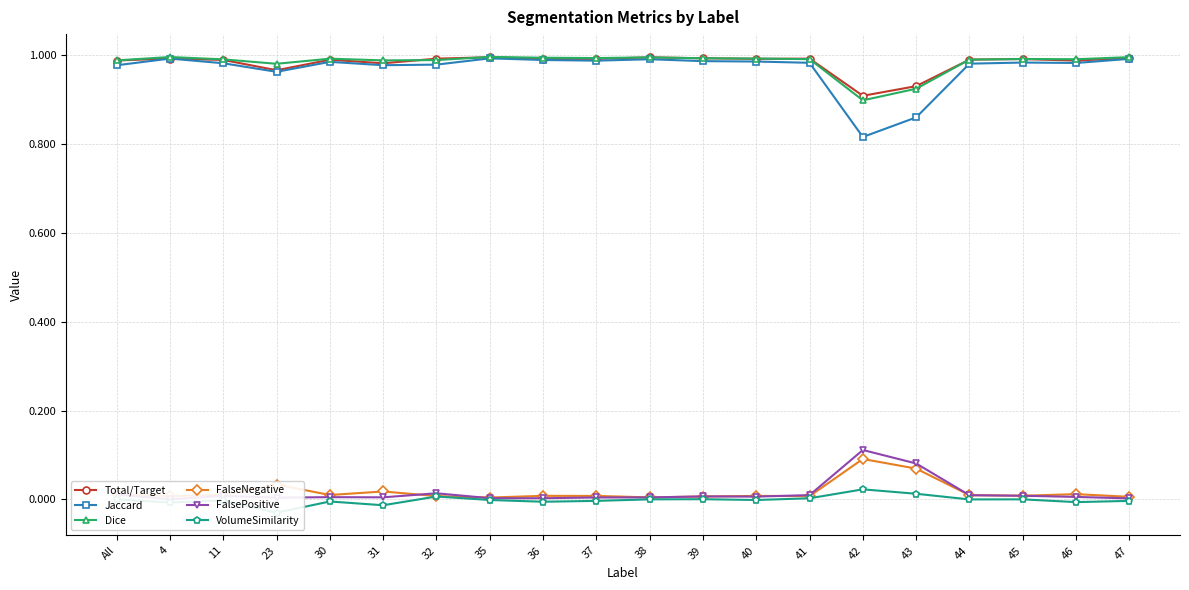

What is the value of the Total/Target point at the 17th from the left?

1.0